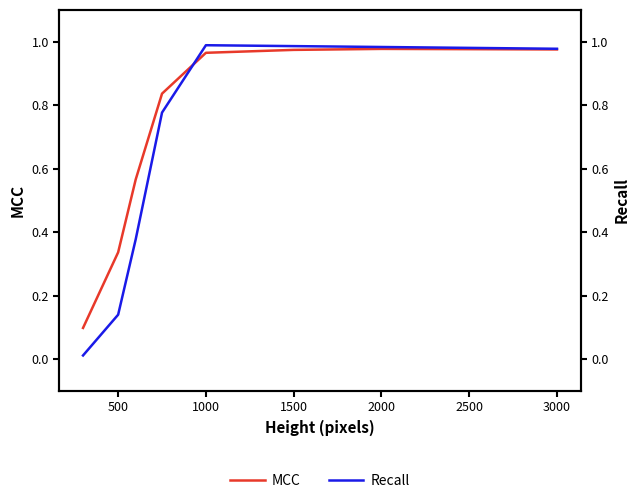

What is the sum of all MCC values?

5.7